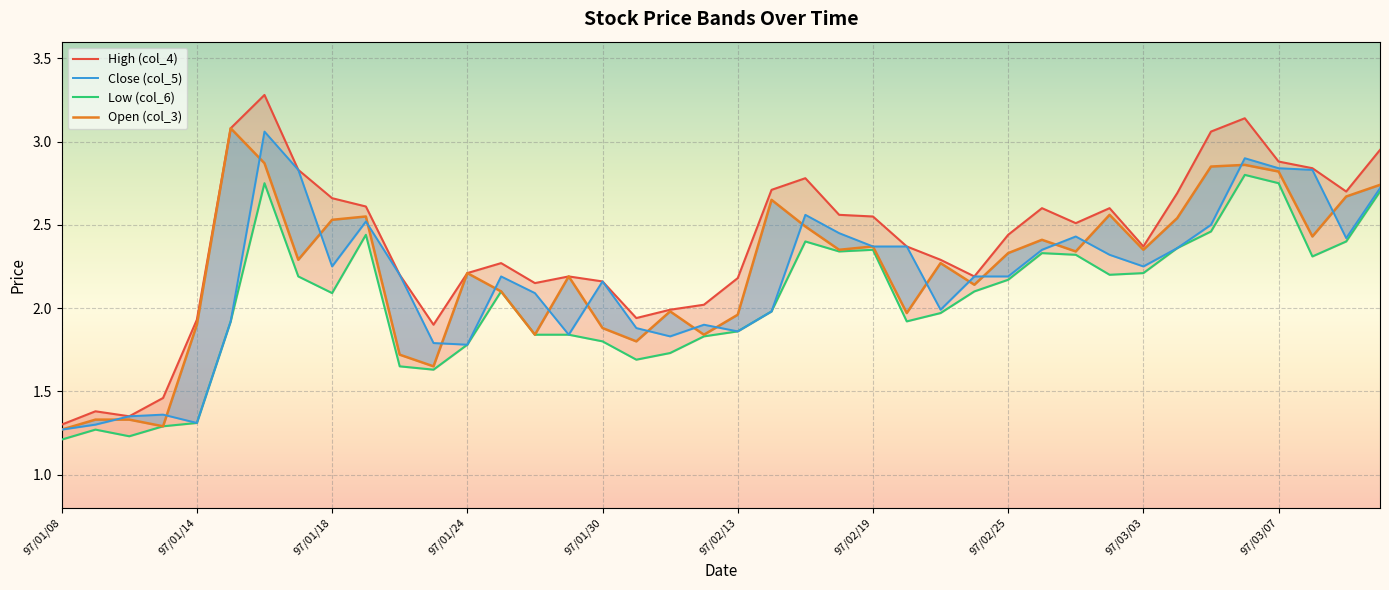

Does the chart display data point markers on the line(s)?

No